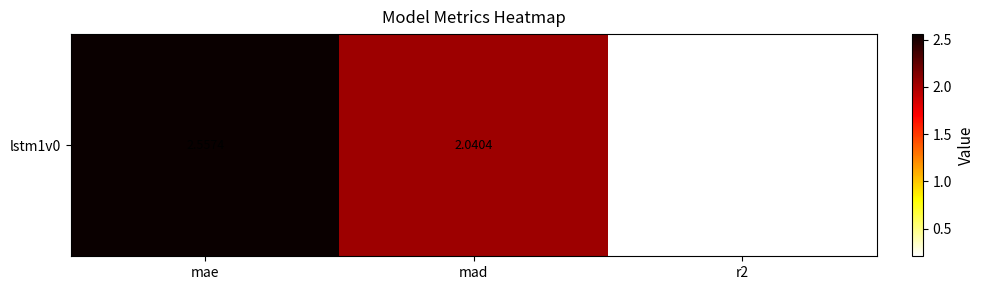

What is the greatest value displayed?

2.6